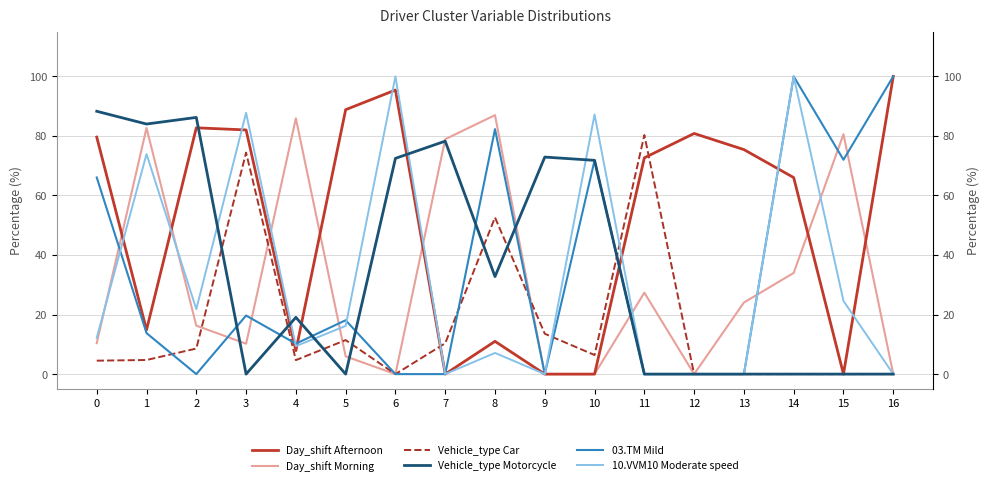

Rank the series by their maximum value, from lowest to highest.

Vehicle_type Car, Day_shift Morning, Vehicle_type Motorcycle, Day_shift Afternoon, 03.TM Mild, 10.VVM10 Moderate speed